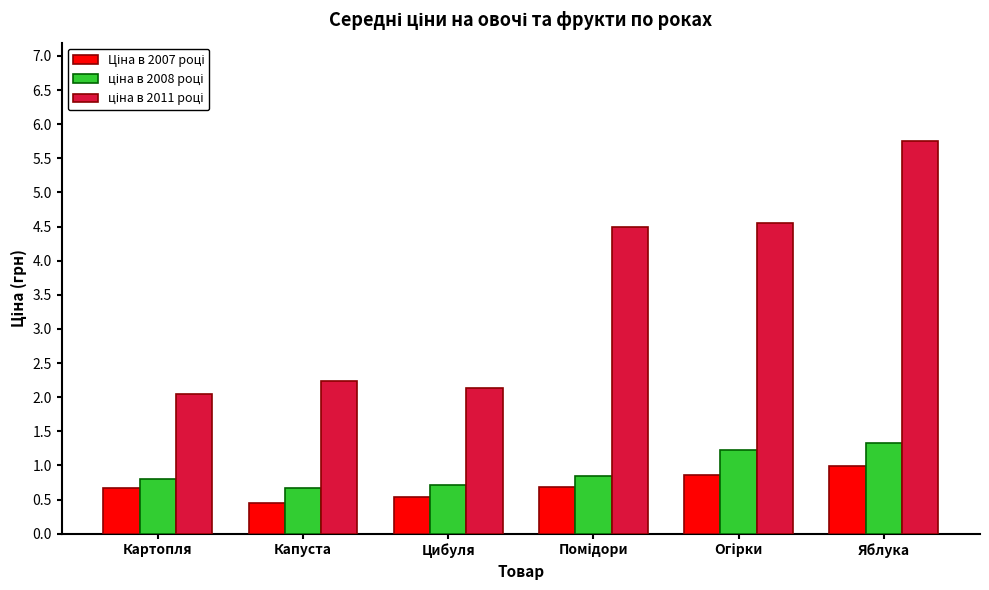

How many groups of bars are there?

6